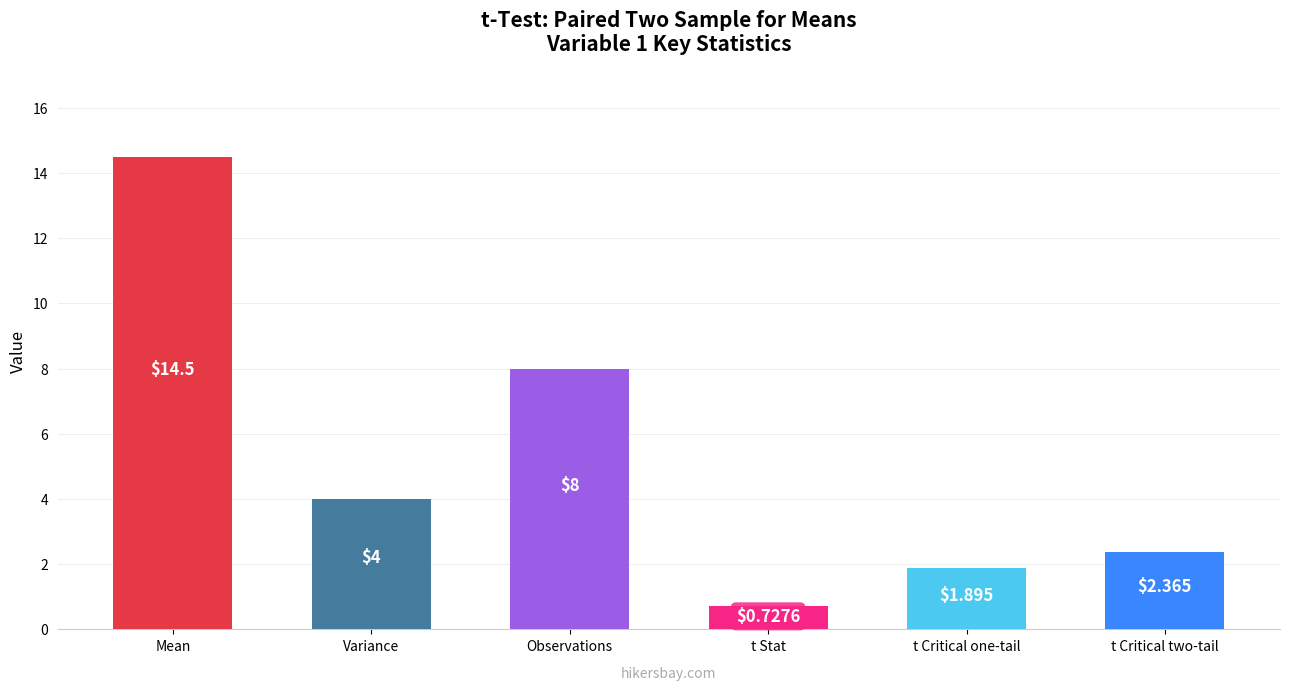

List the labels in order of value, largest first.

Mean, Observations, Variance, t Critical two-tail, t Critical one-tail, t Stat